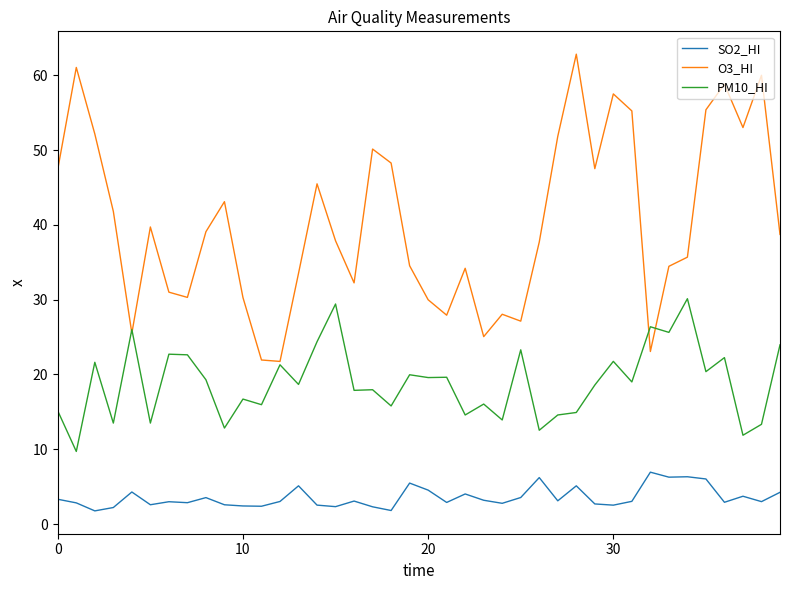

What is the minimum value shown in the chart?

1.8